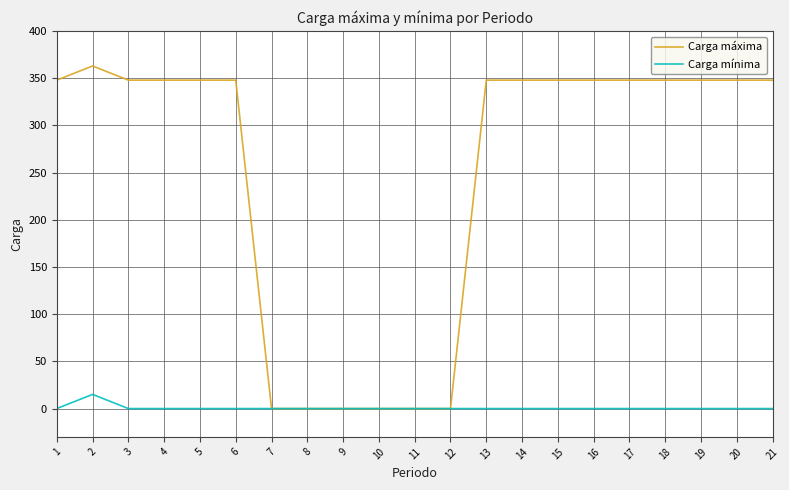

Reading right to left, extract all data points from this chart.

Carga máxima: 348	348	348	348	348	348	348	348	348	0	0	0	0	0	0	348	348	348	348	363	348
Carga mínima: 0	0	0	0	0	0	0	0	0	0	0	0	0	0	0	0	0	0	0	15	0